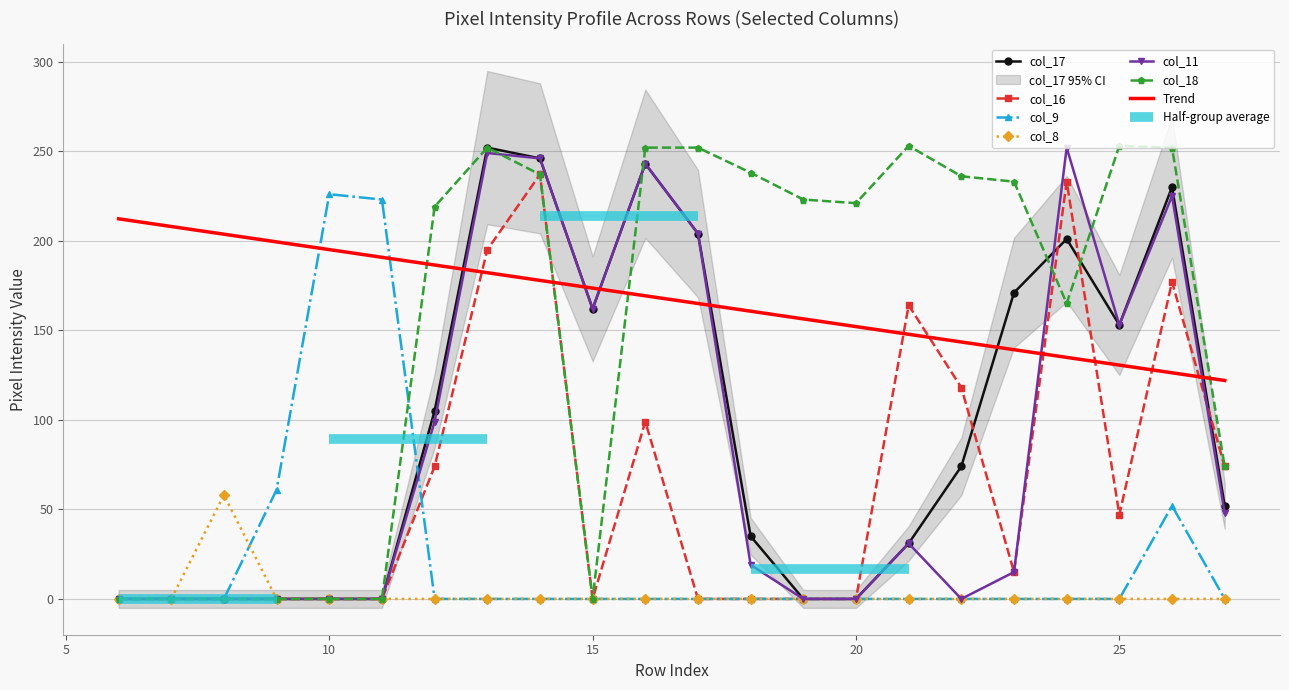

True or false: col_17 and col_8 intersect in this chart.

False